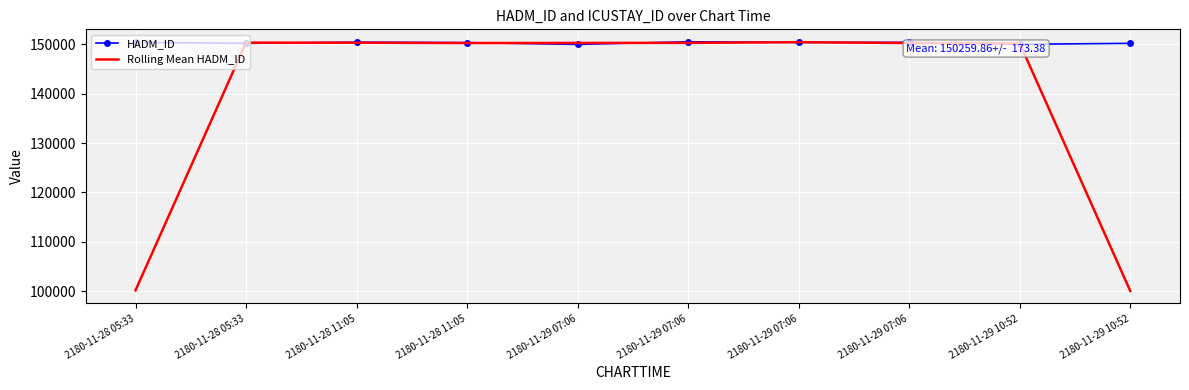

What are all the series names shown in the legend?

HADM_ID, Rolling Mean HADM_ID